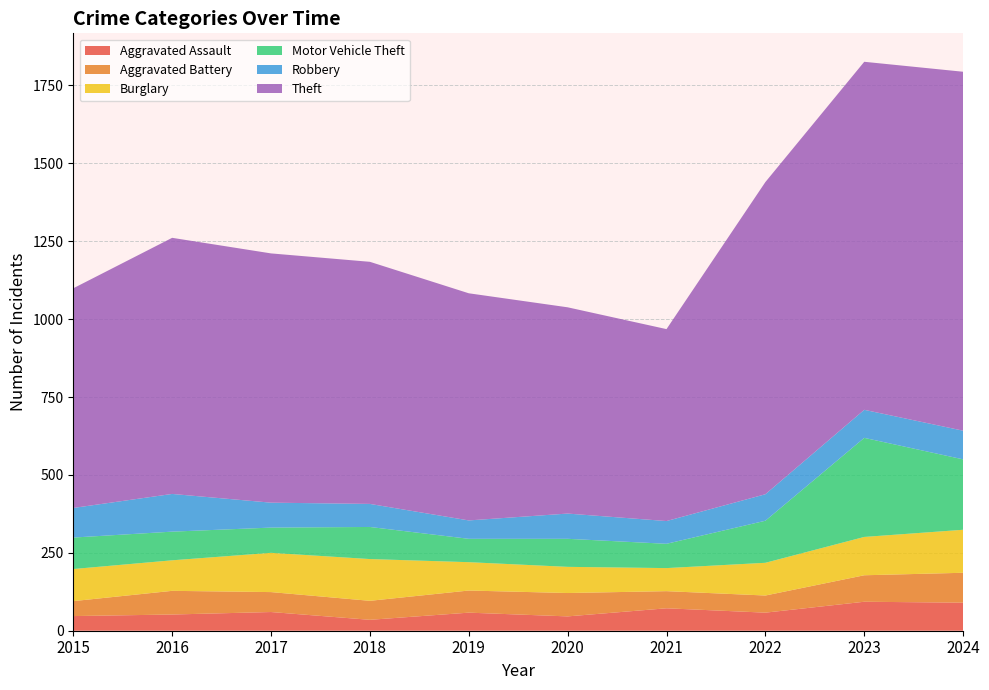

Reading left to right, what are all the values shown in this chart?

Aggravated Assault: 2015=47	2016=52	2017=60	2018=35	2019=58	2020=46	2021=72	2022=58	2023=93	2024=90
Aggravated Battery: 2015=48	2016=76	2017=64	2018=61	2019=71	2020=75	2021=55	2022=55	2023=85	2024=96
Burglary: 2015=103	2016=98	2017=126	2018=134	2019=91	2020=84	2021=74	2022=105	2023=123	2024=138
Motor Vehicle Theft: 2015=101	2016=92	2017=81	2018=103	2019=75	2020=90	2021=78	2022=135	2023=318	2024=226
Robbery: 2015=95	2016=121	2017=80	2018=74	2019=59	2020=81	2021=73	2022=85	2023=90	2024=92
Theft: 2015=705	2016=822	2017=800	2018=777	2019=729	2020=662	2021=616	2022=1002	2023=1117	2024=1152